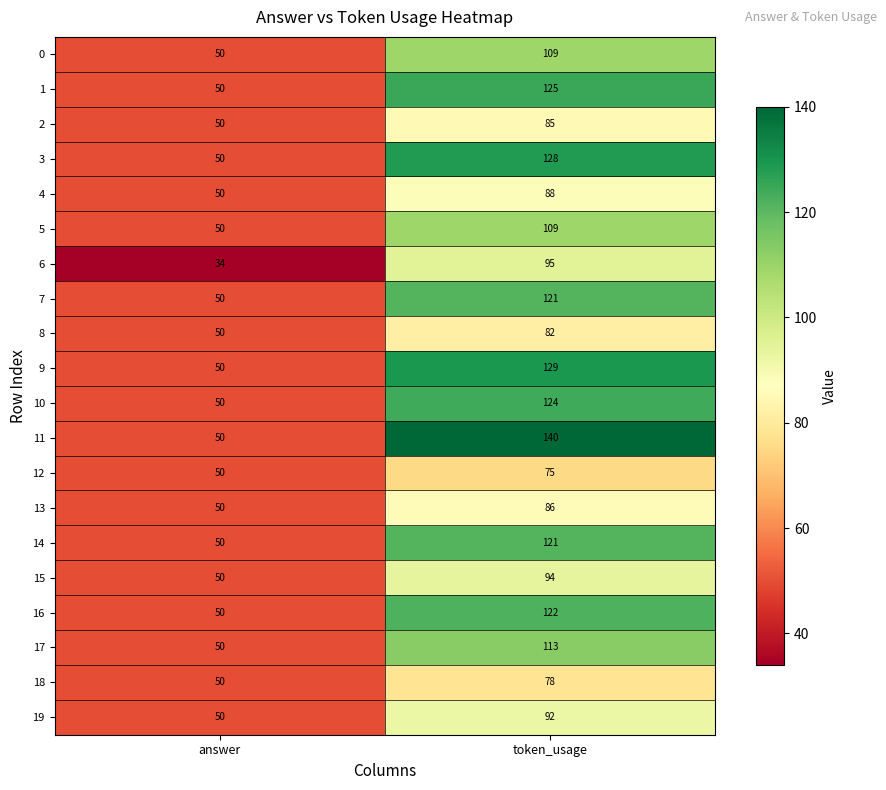

Rank the categories by 7 value from lowest to highest.

answer, token_usage